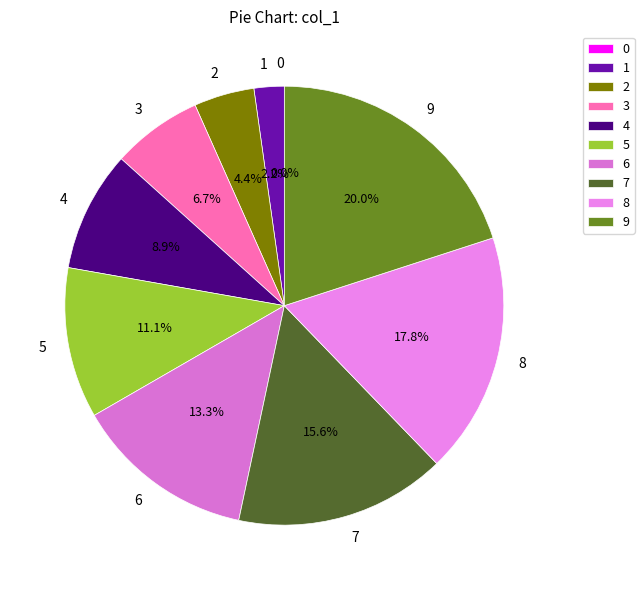

To the nearest percent, what is the difference between the largest and smallest slice percentages?

20%